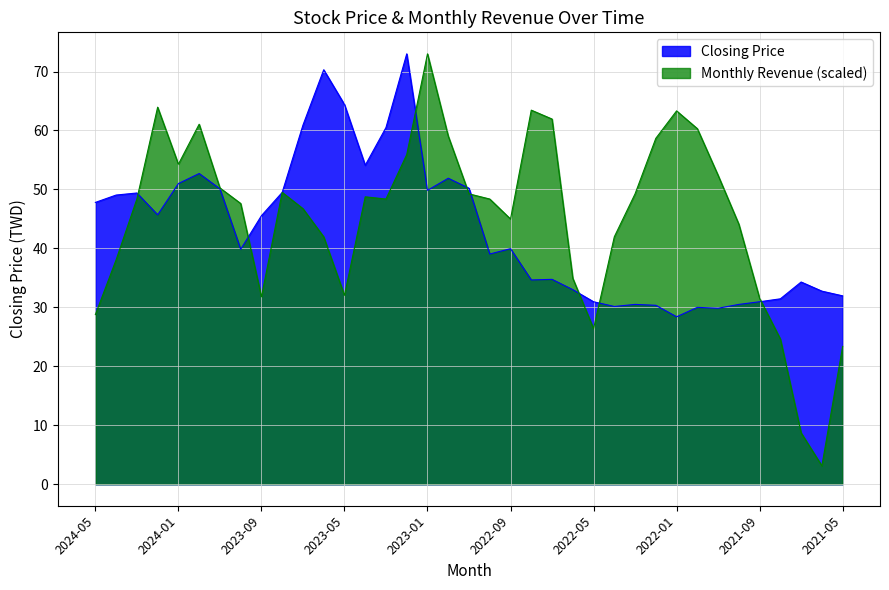

List the series in order of their overall mean, highest first.

Monthly Revenue (scaled), Closing Price